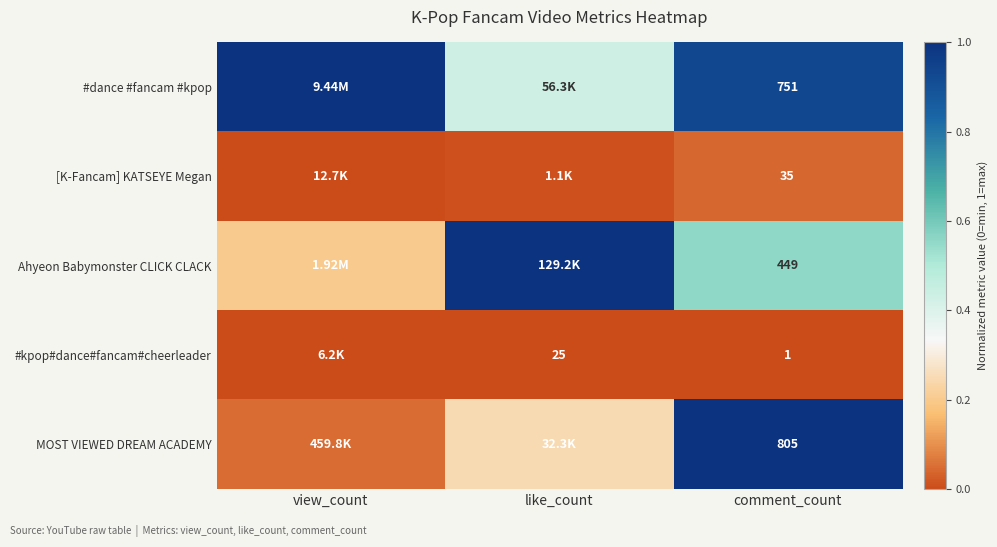

What is the total value across all series at comment_count?

2041.0